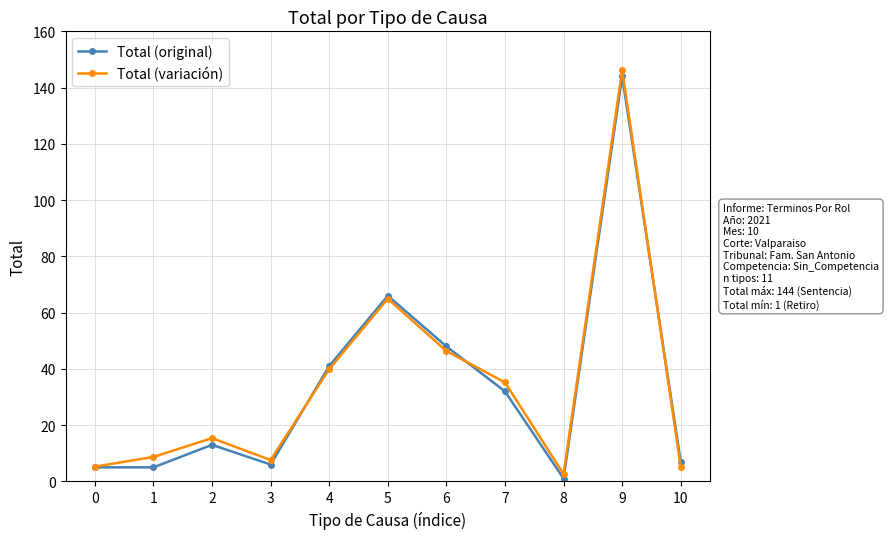

The Total (original) series shows 67.9 at 6. True or false?

False